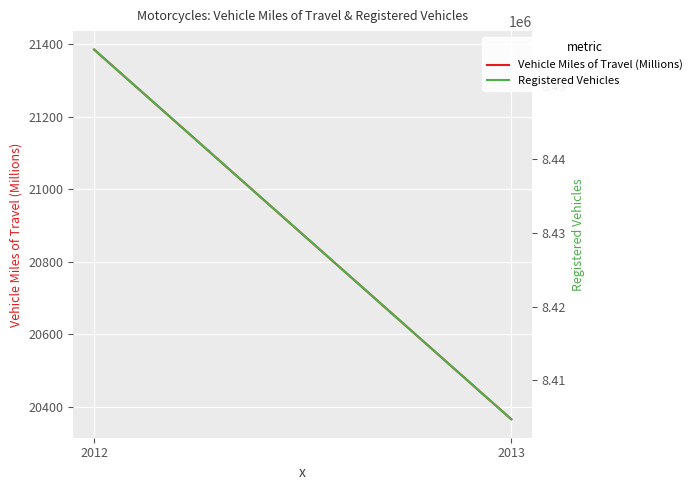

What is the maximum value for Vehicle Miles of Travel (Millions)?

21385